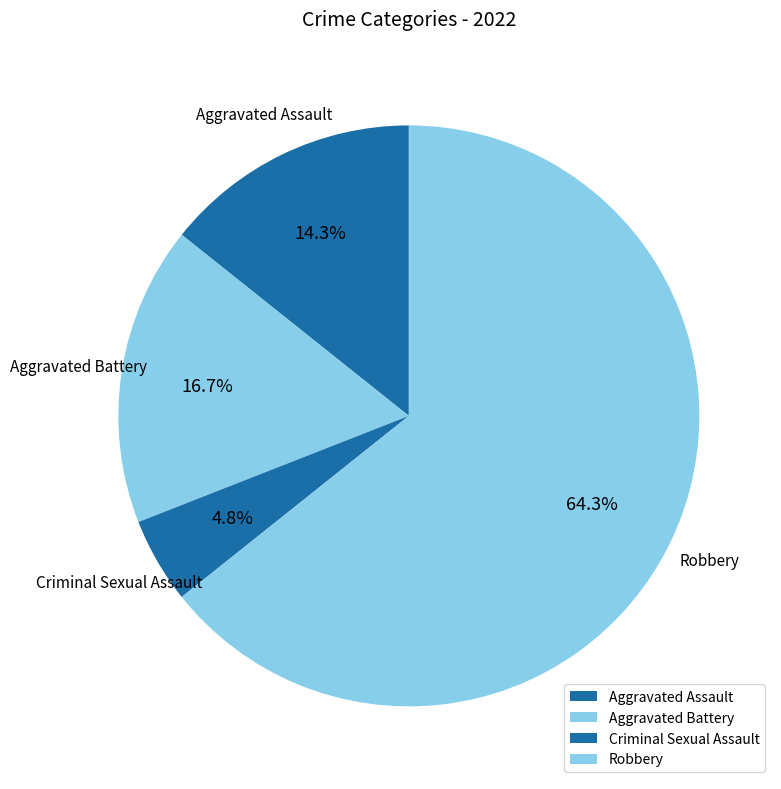

Which category has the biggest portion of the pie?

Robbery